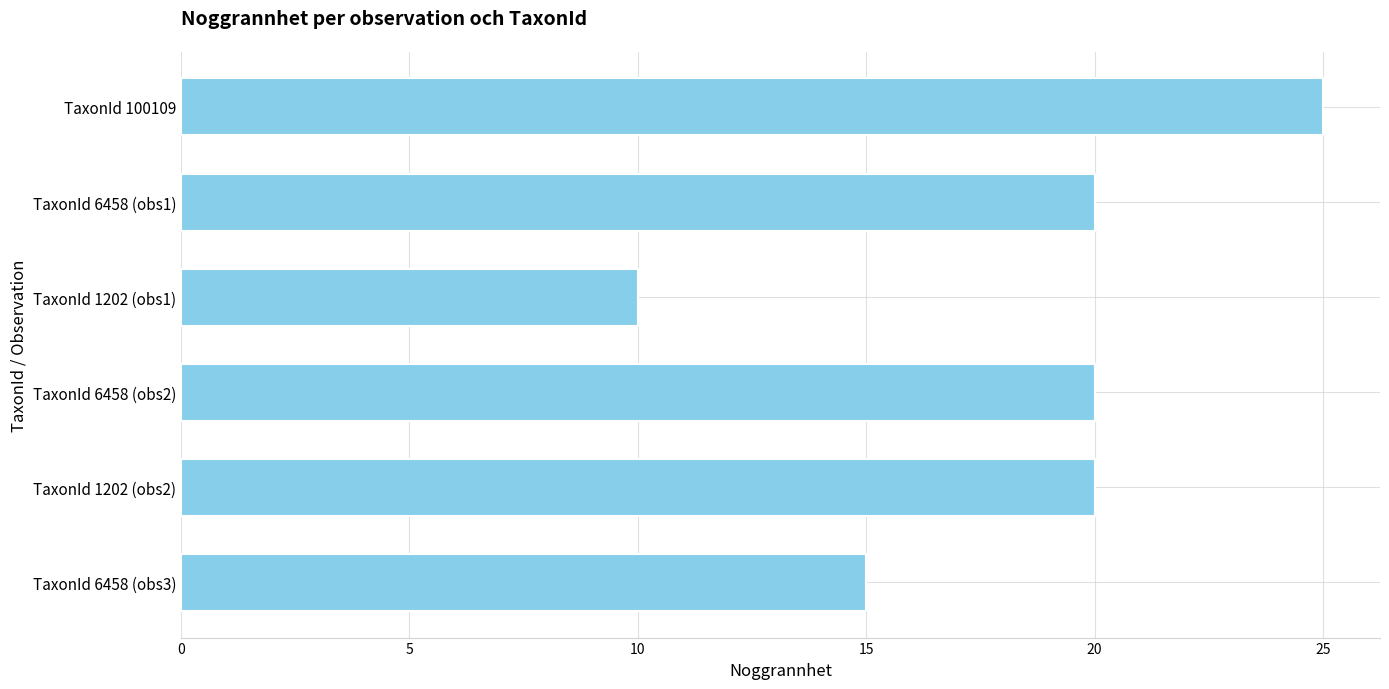

Count the values in the range 15 to 20.

4